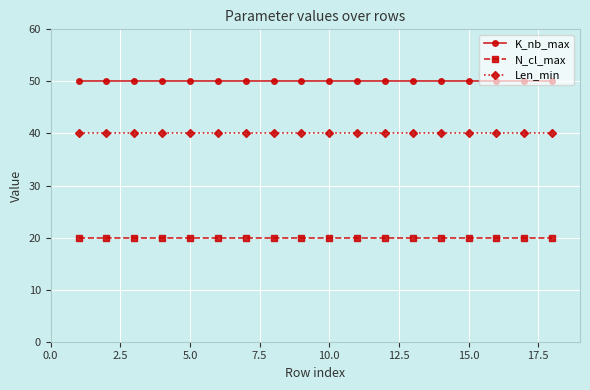

What is the value of the Len_min point at the 1st from the left?

40